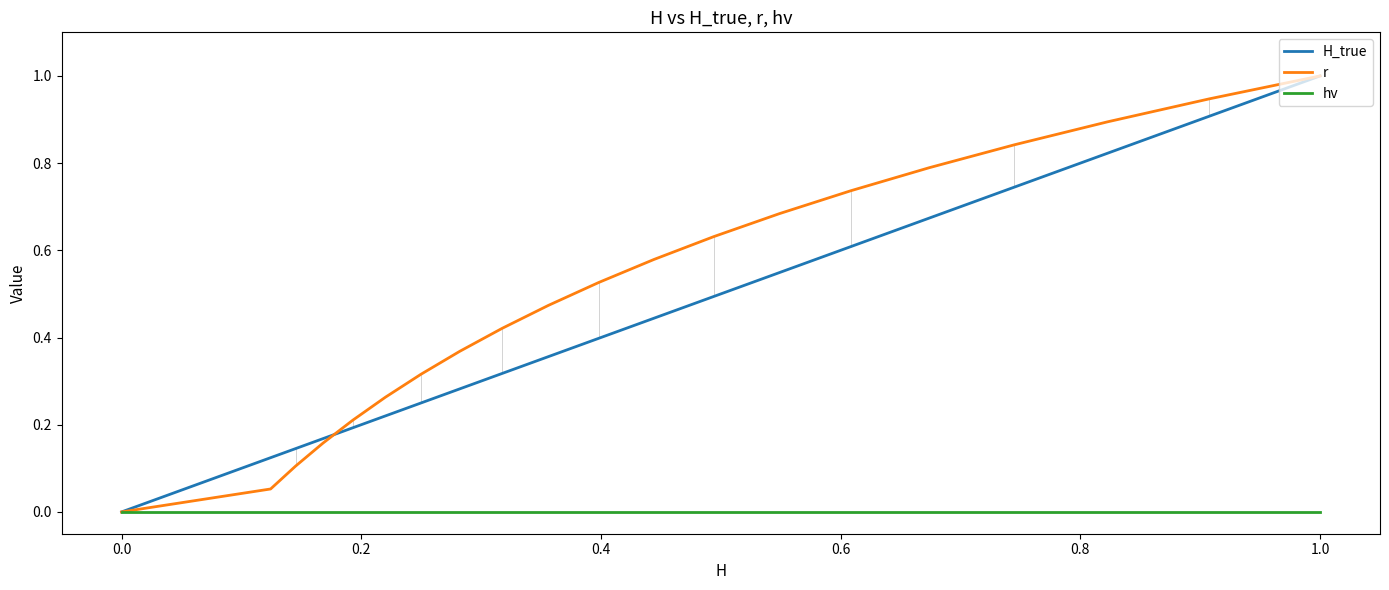

True or false: r and H_true cross at least once.

True